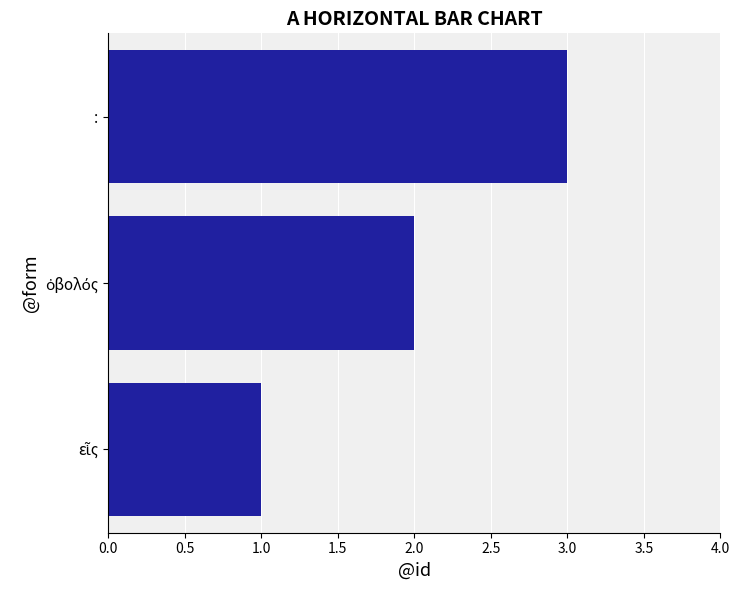

Which category has the highest value across all series?

: